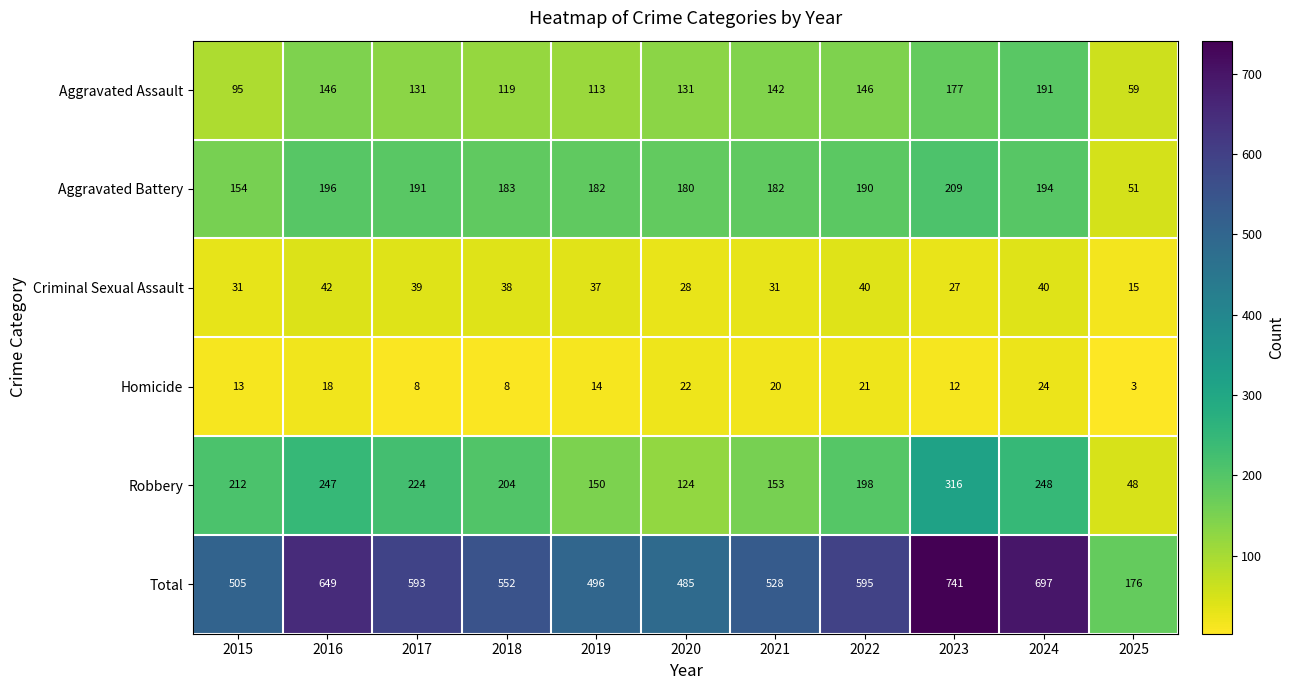

True or false: Homicide has a value of 8 at 2015.

False